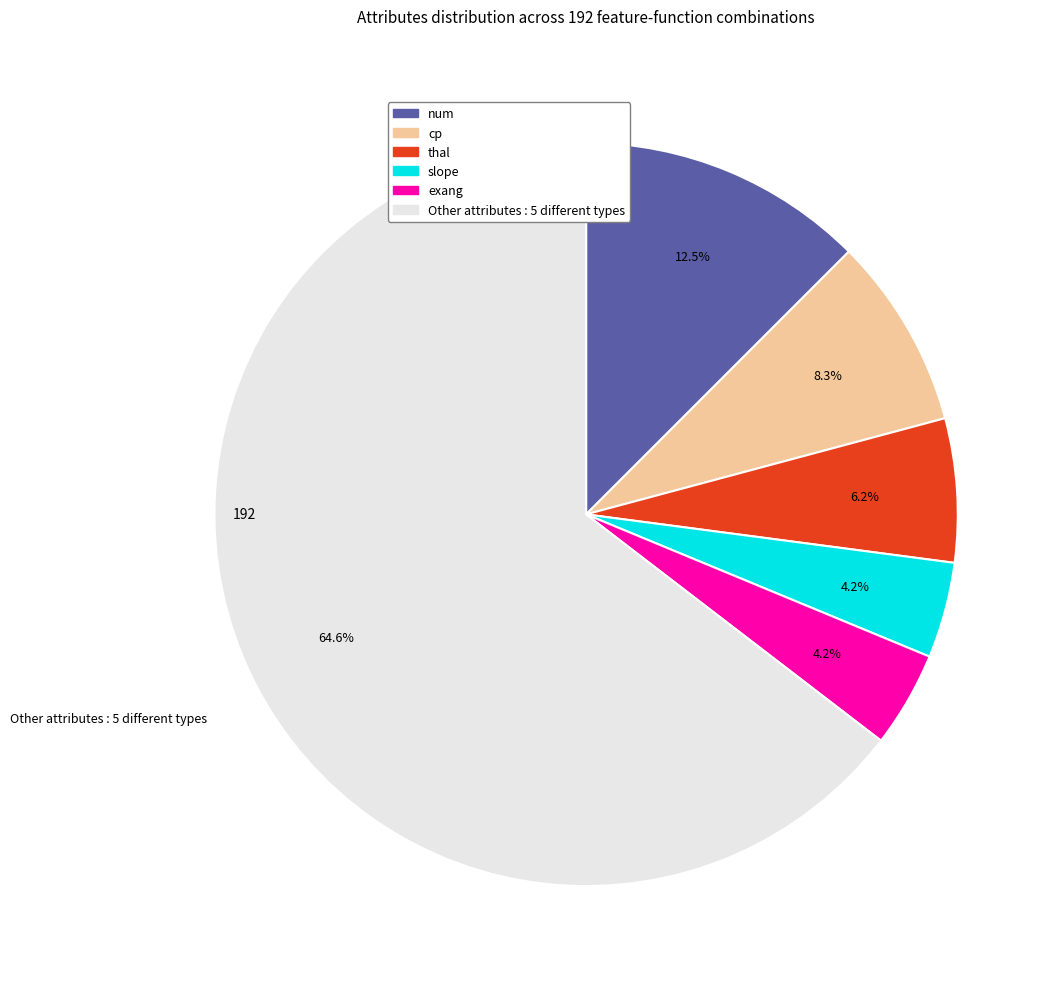

To the nearest percent, what percentage of the pie is Other attributes?

65%